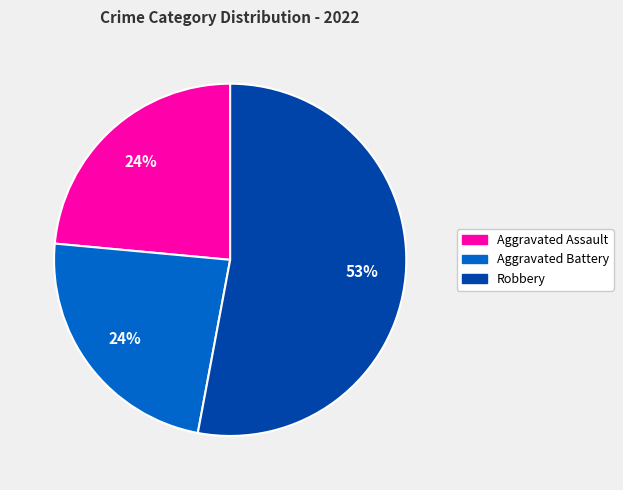

To the nearest percent, what is the combined percentage of Robbery and Aggravated Battery?

76%